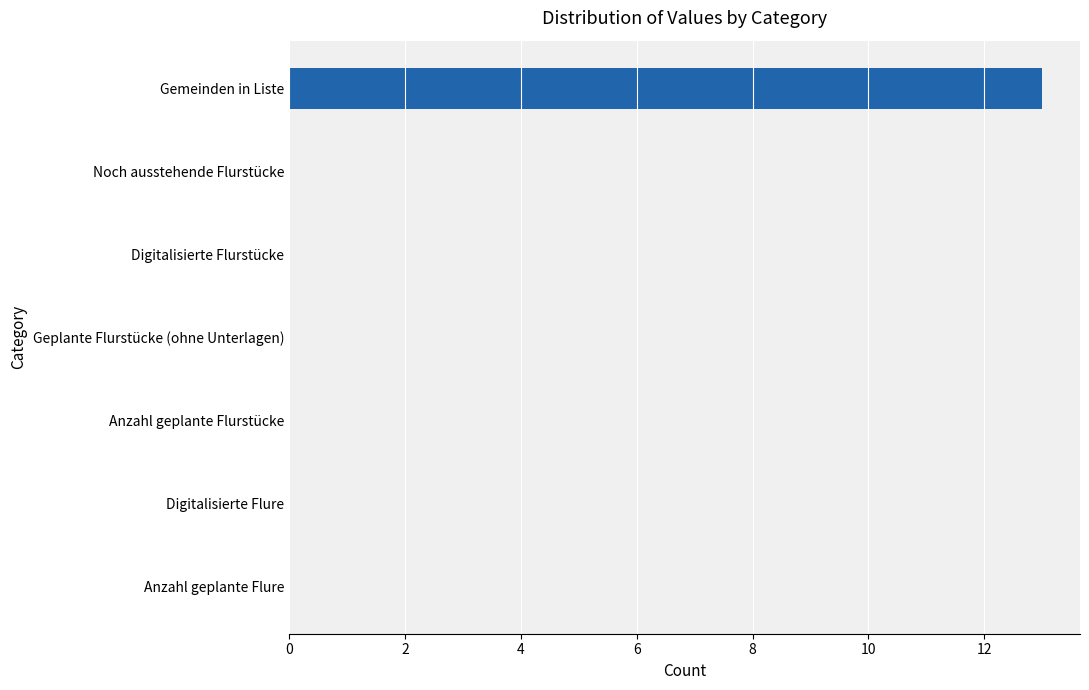

Reading top to bottom, transcribe all the data shown in this chart.

Gemeinden in Liste=13	Noch ausstehende Flurstücke=0	Digitalisierte Flurstücke=0	Geplante Flurstücke (ohne Unterlagen)=0	Anzahl geplante Flurstücke=0	Digitalisierte Flure=0	Anzahl geplante Flure=0